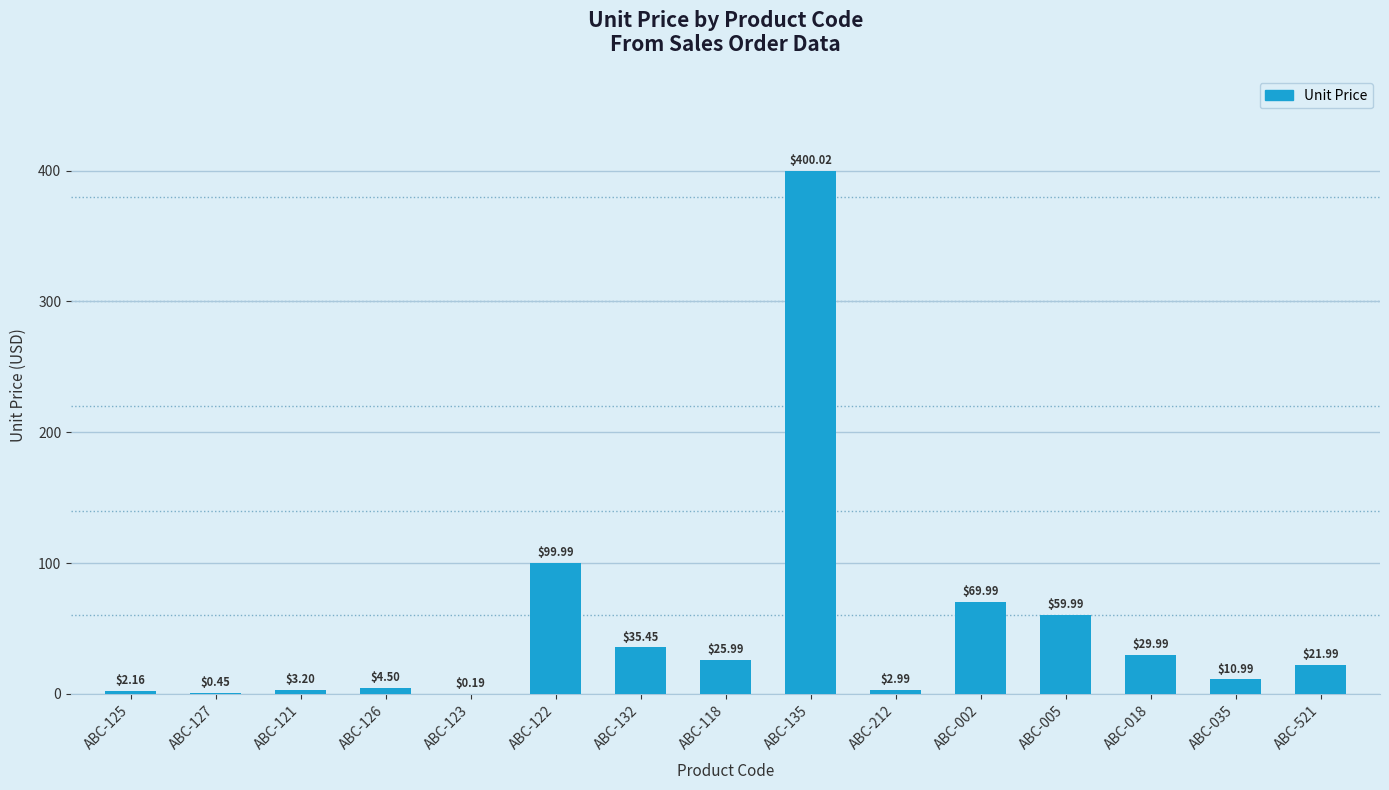

Which has a higher value, ABC-135 or ABC-118?

ABC-135